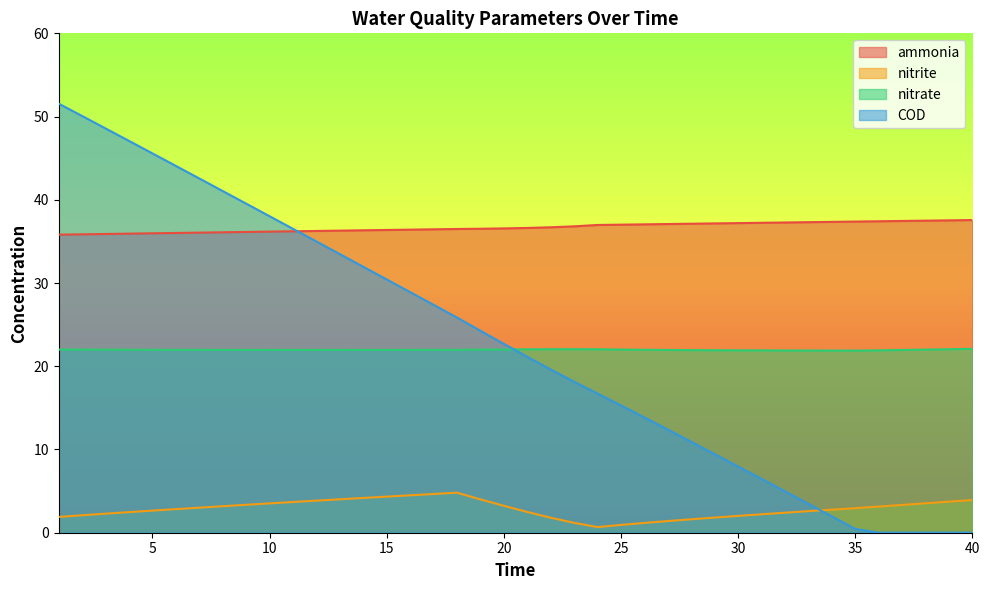

What is the sum of the nitrite values at 33 and 24?

3.3